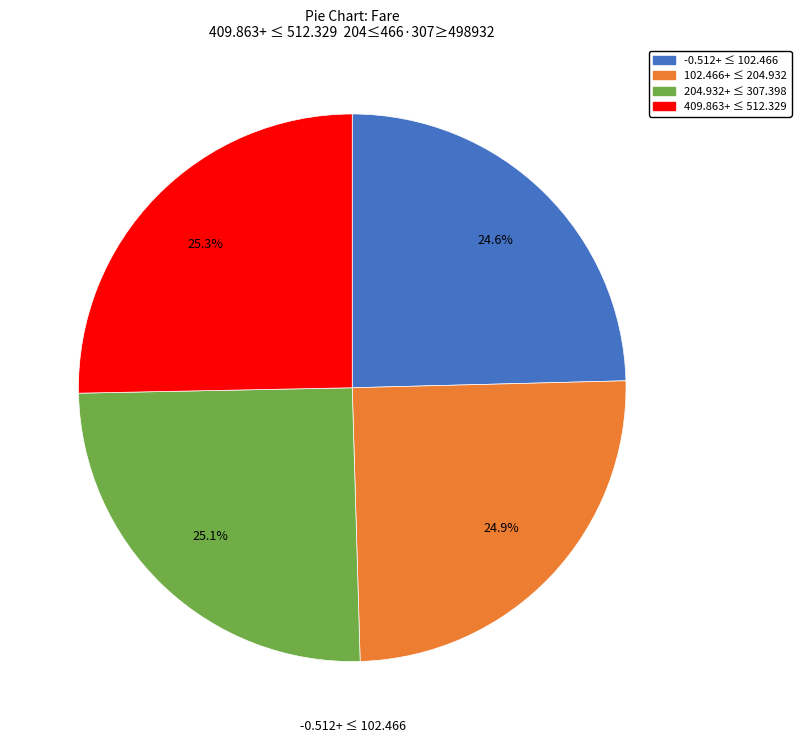

Is there any slice that represents more than half of the pie?

No